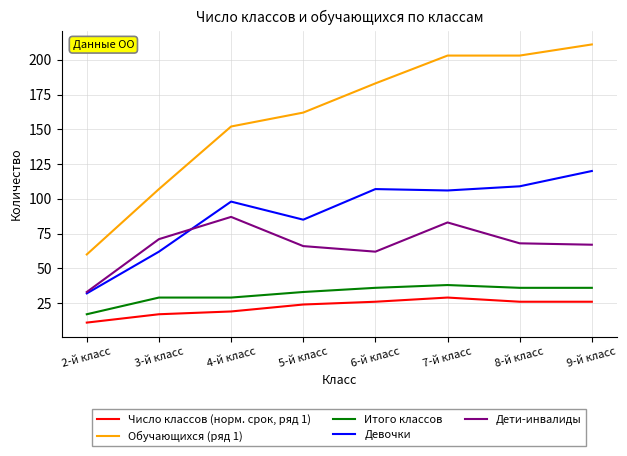

Where is the first local maximum for Число классов (норм. срок, ряд 1)?

7-й класс